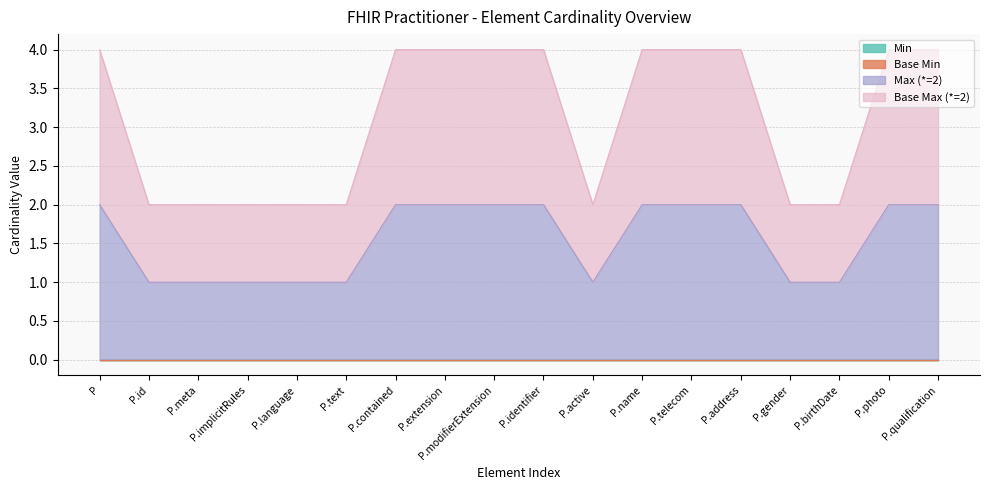

Does the chart display data point markers on the line(s)?

No